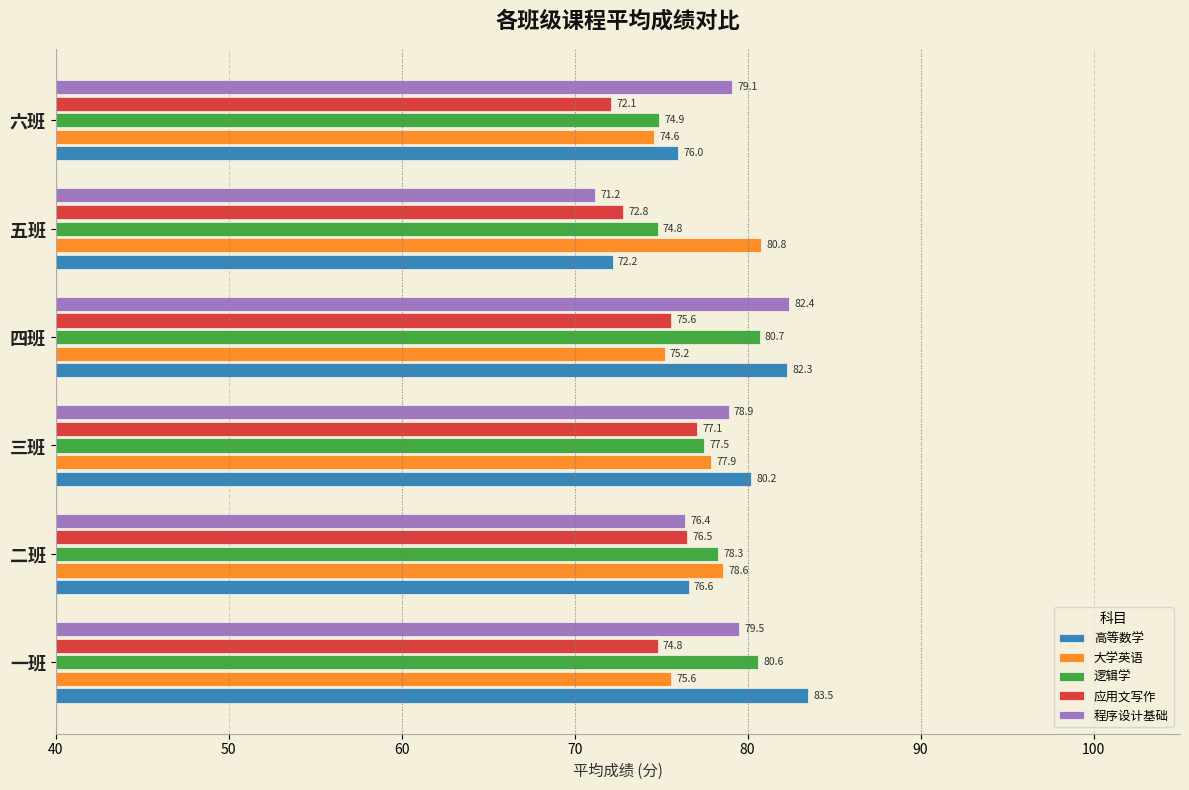

What is the sum of all 应用文写作 values?

448.9